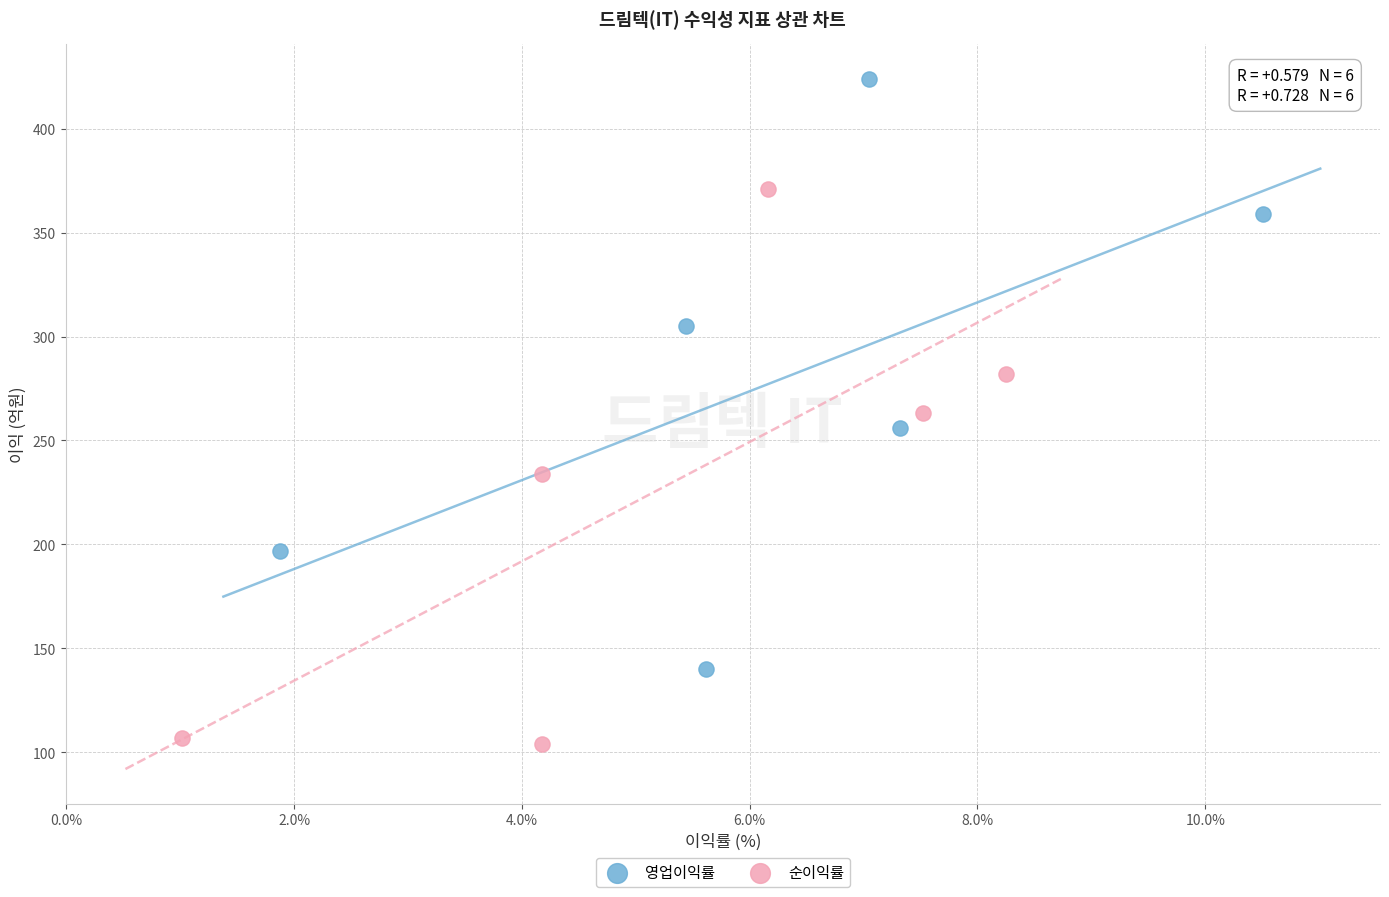

What are all the series names shown in the legend?

영업이익률, 순이익률